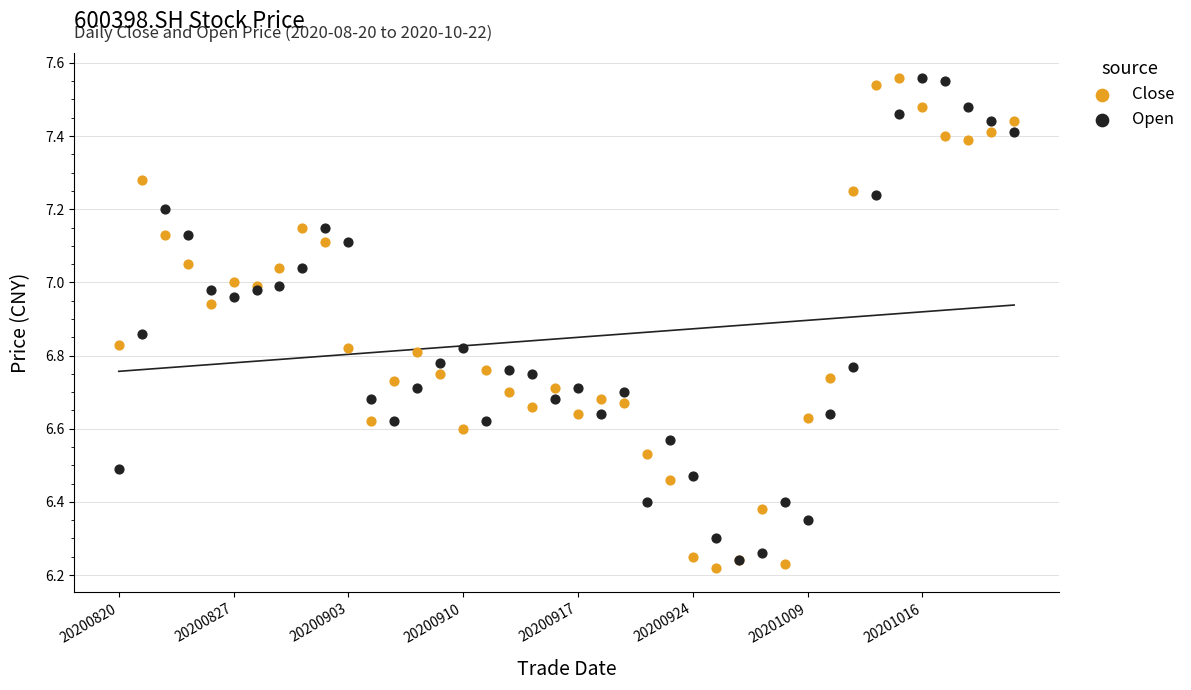

What are all the series names shown in the legend?

Close, Open